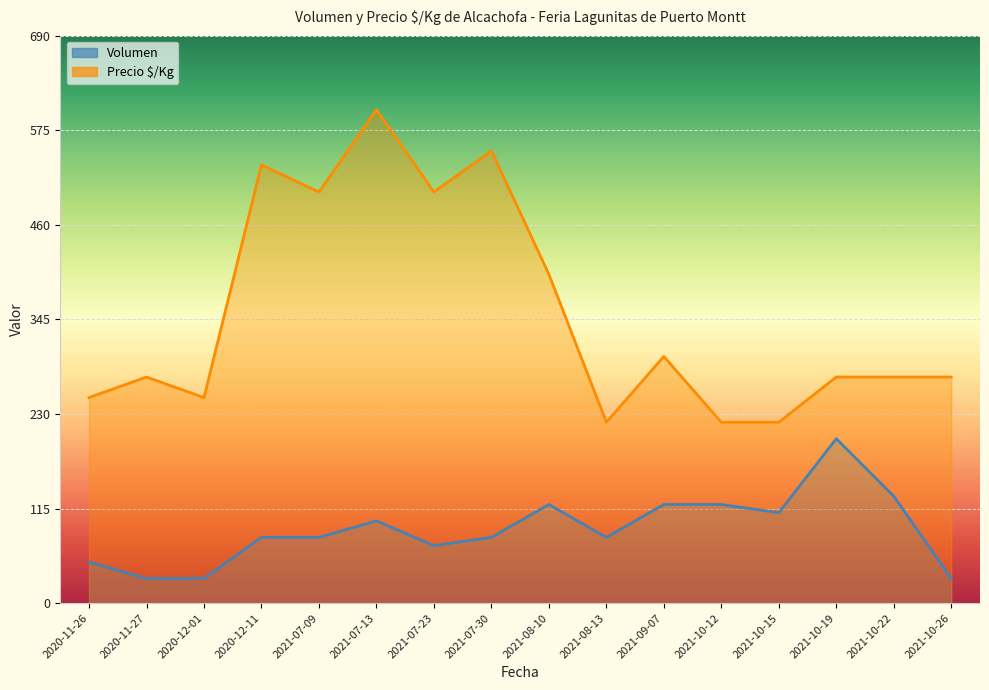

Is it true that Volumen equals 50 at 2020-11-26?

True